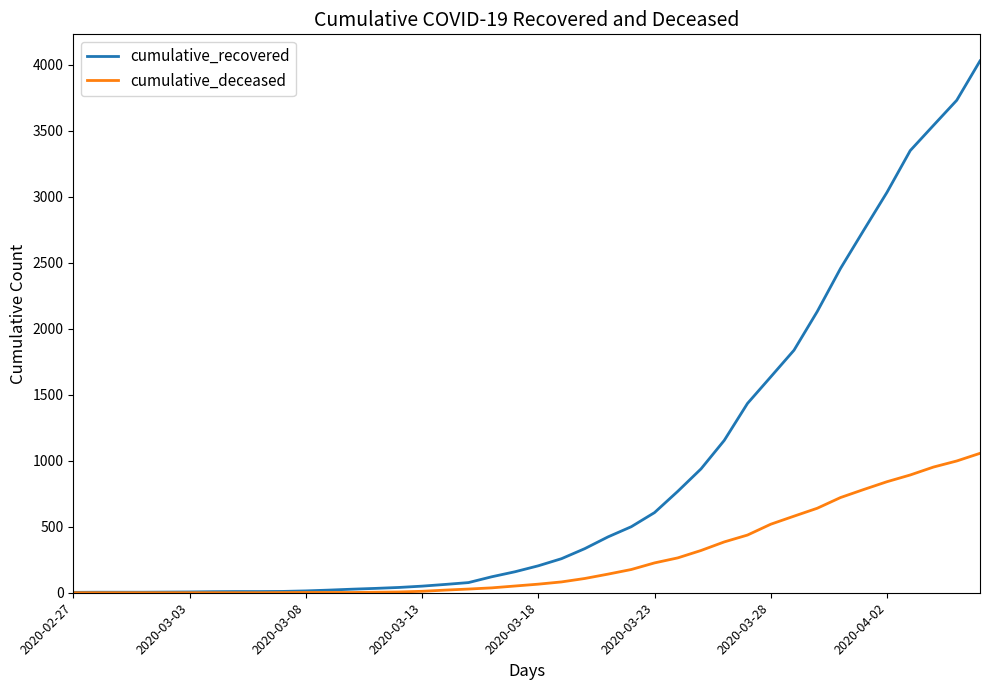

What is the maximum value shown in the chart?

4028